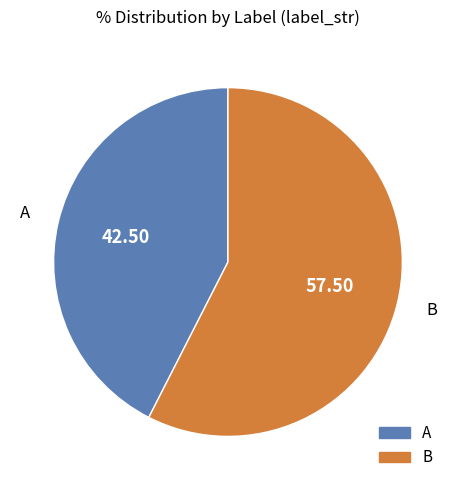

Which category accounts for the majority?

B